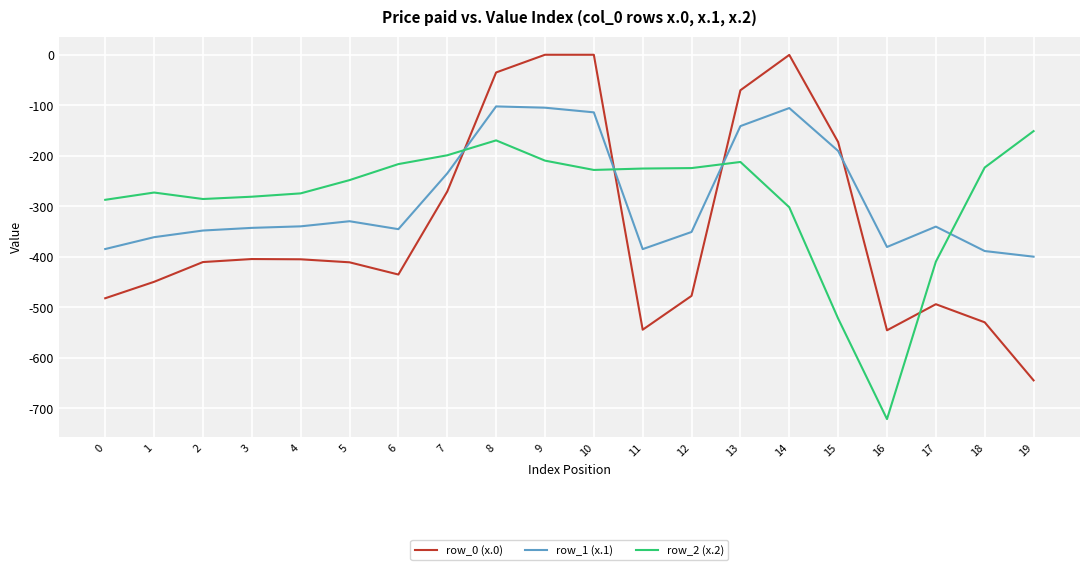

Is the value of row_1 (x.1) at 18 greater than the value of row_0 (x.0) at 4?

Yes